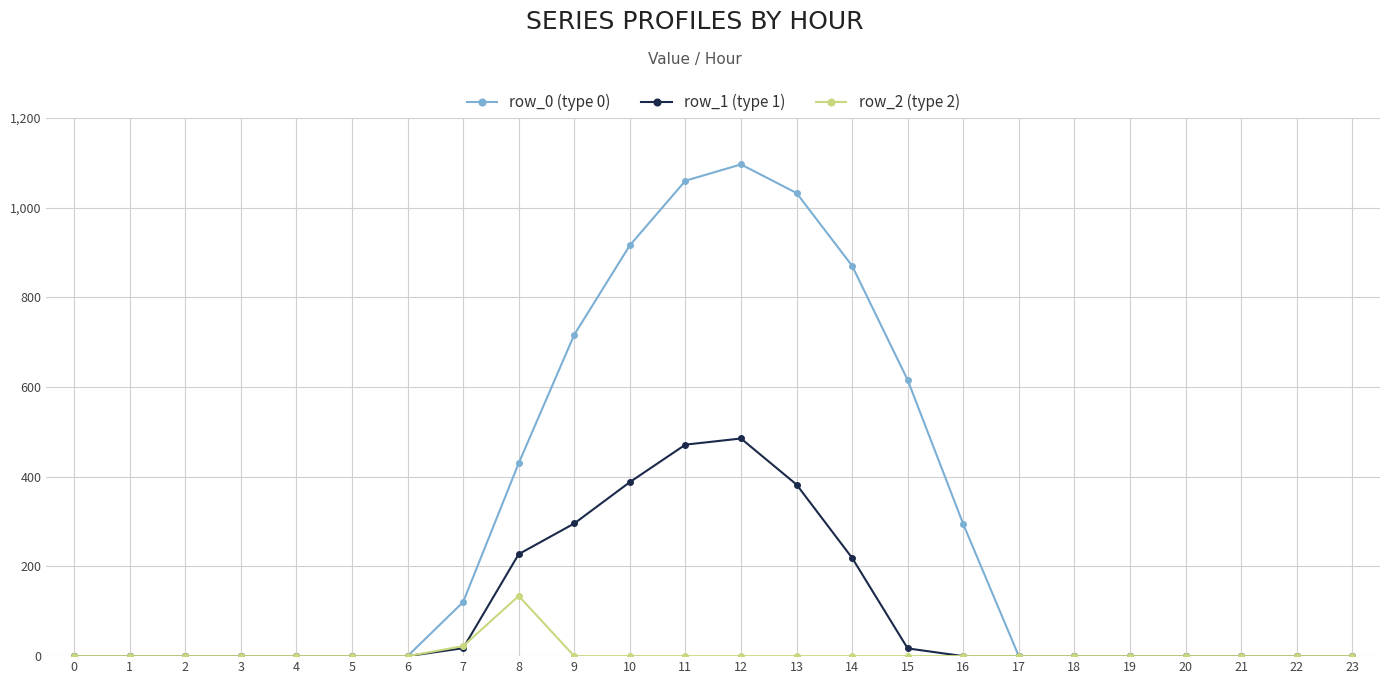

What is the average value of the row_2 (type 2) series?

6.5